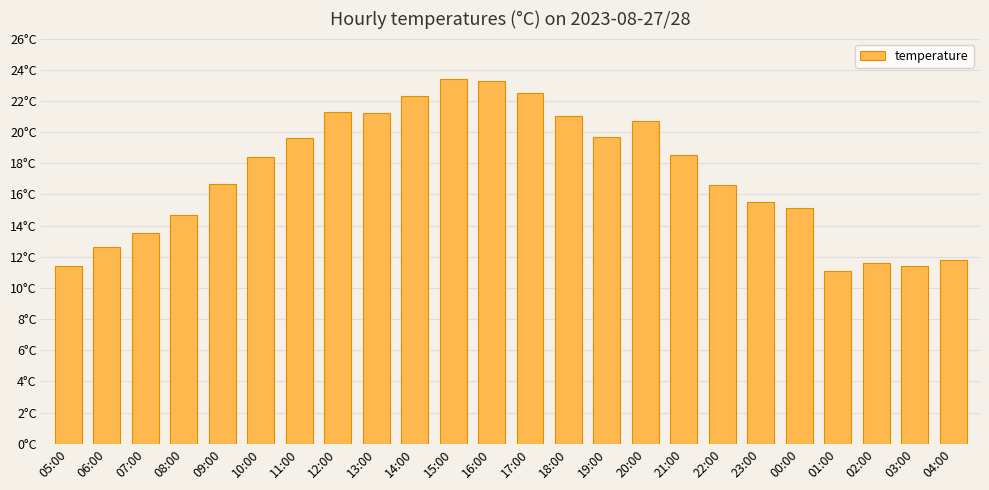

True or false: the data shows 21.0 at 18:00.

True